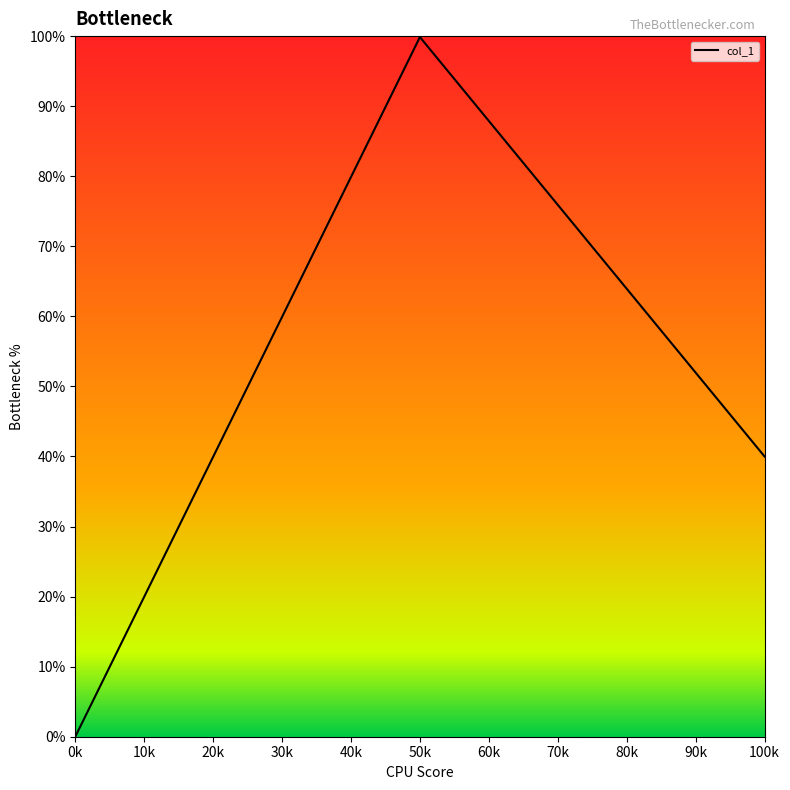

Does the chart display data point markers on the line(s)?

No